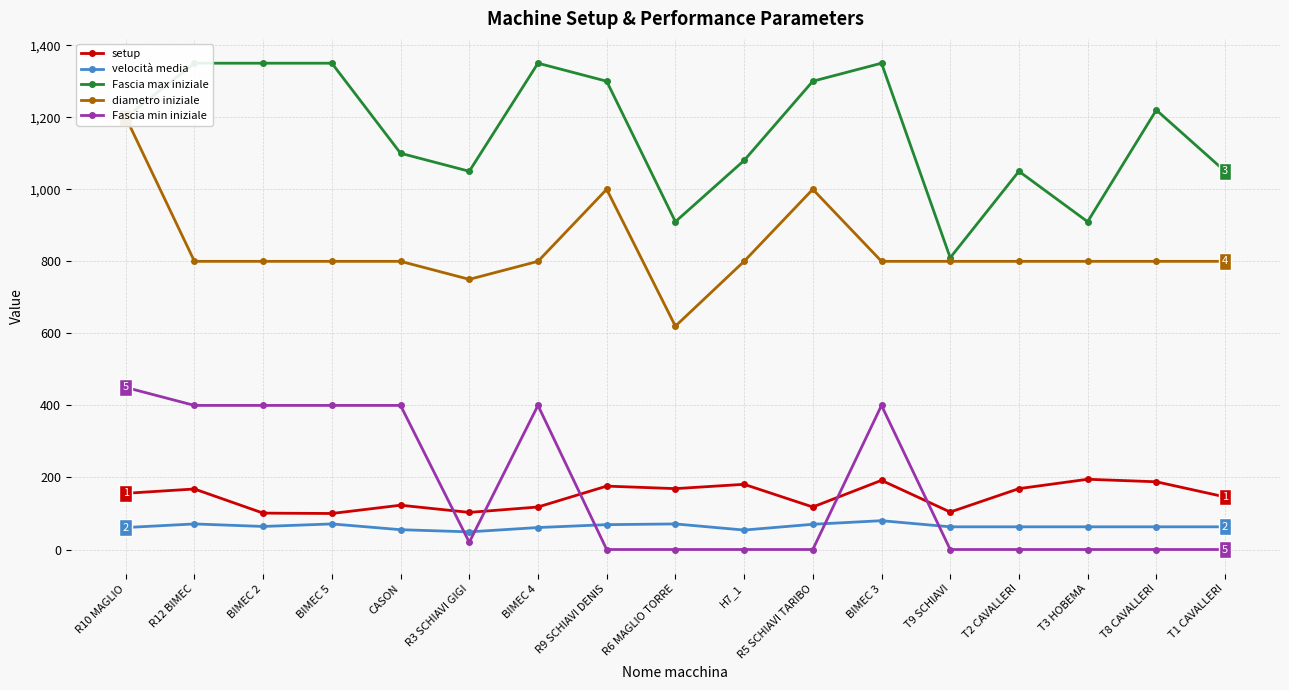

Which series has the largest total across all categories?

Fascia max iniziale